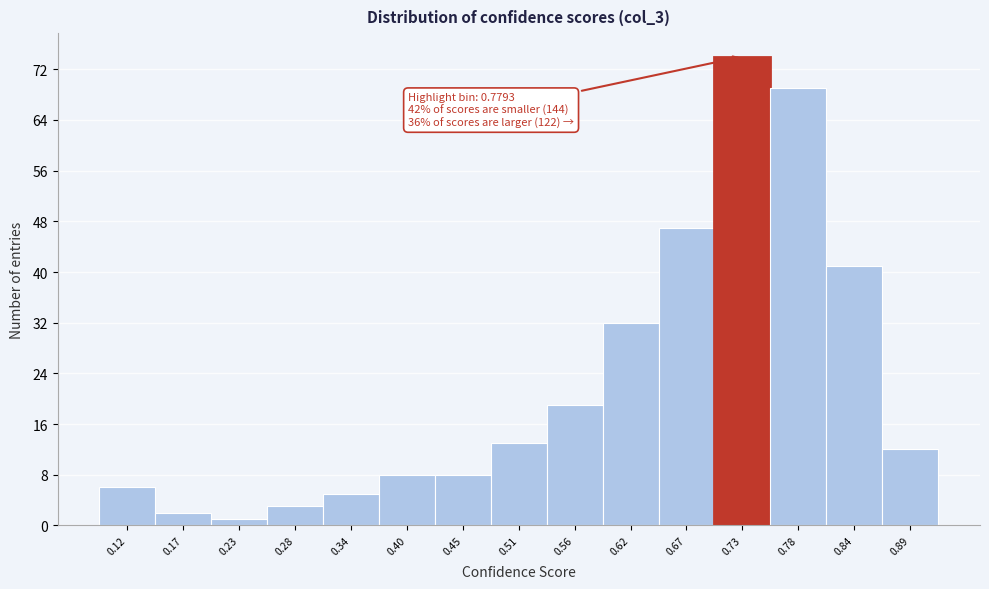

Reading left to right, what are all the values shown in this chart?

0.12=6	0.17=2	0.23=1	0.28=3	0.34=5	0.40=8	0.45=8	0.51=13	0.56=19	0.62=32	0.67=47	0.73=74	0.78=69	0.84=41	0.89=12